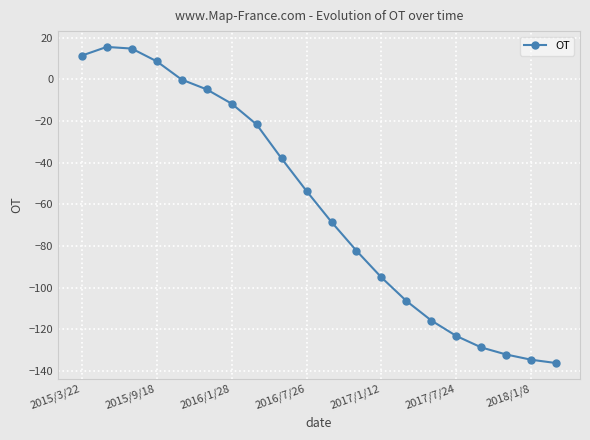

What is the minimum value shown in the chart?

-136.2